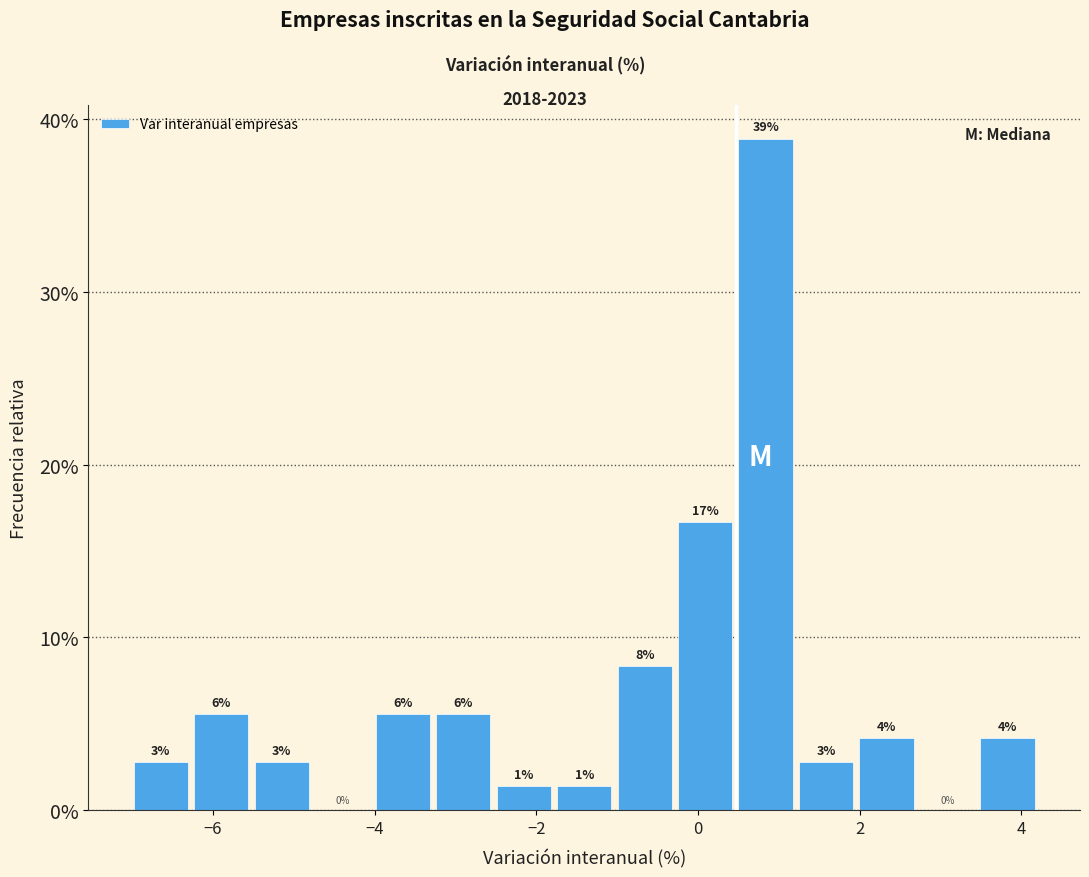

Around what value on the x-axis is the tallest bar? Give the approximate position of its centre, as read against the axis.

0.8